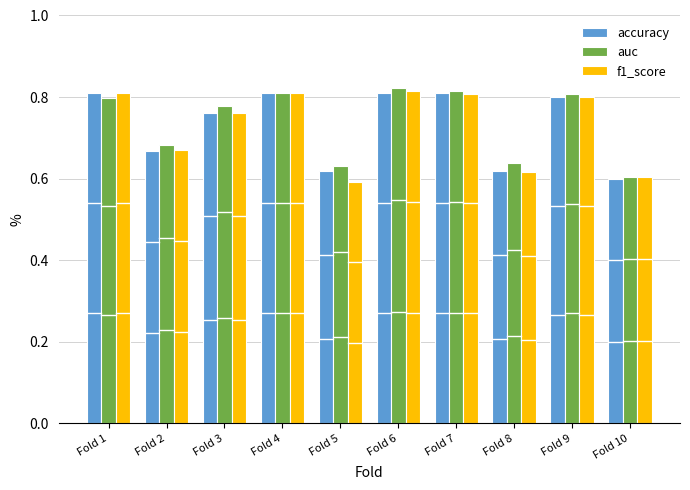

What is the sum of all f1_score values?

7.3